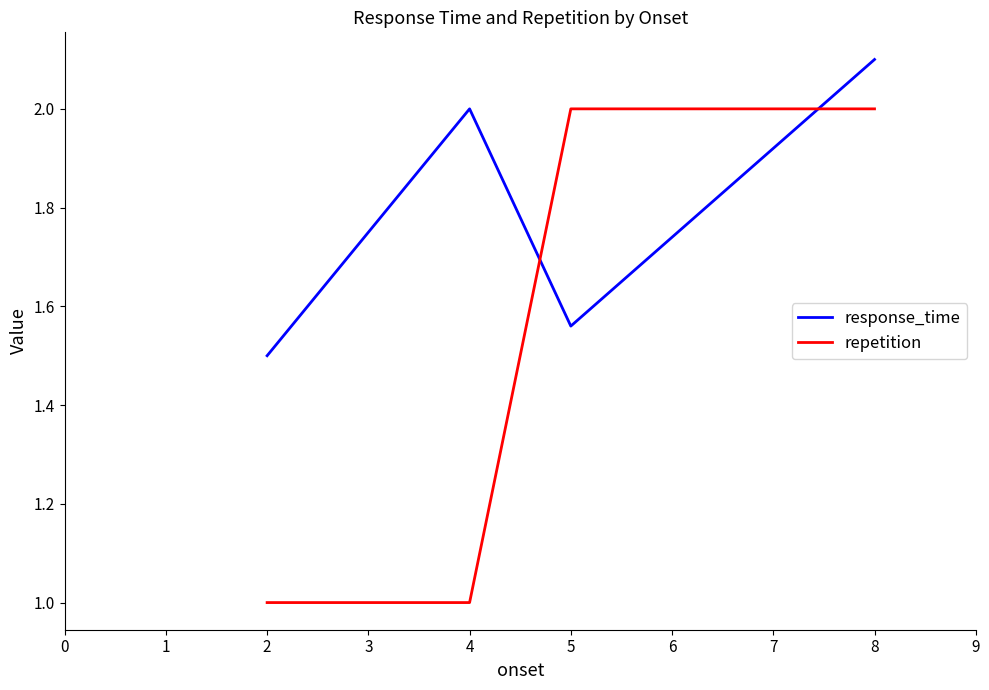

Rank the series by their maximum value, from lowest to highest.

repetition, response_time